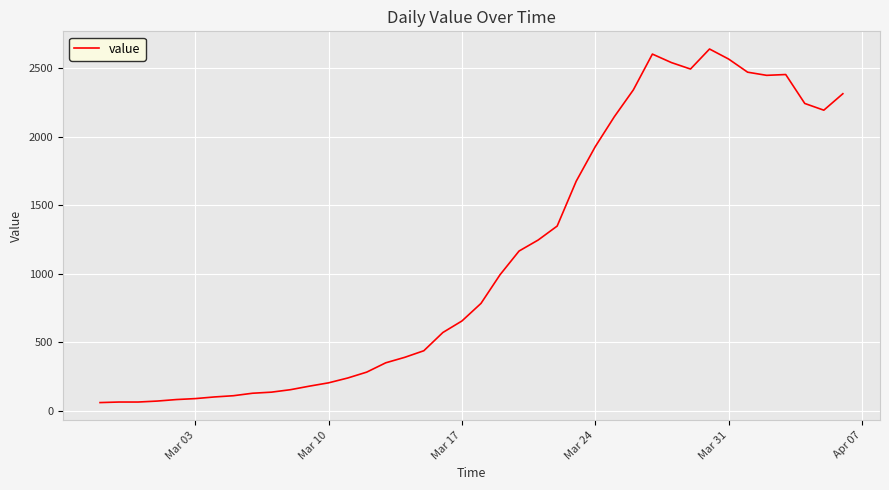

What is the minimum value shown in the chart?

61